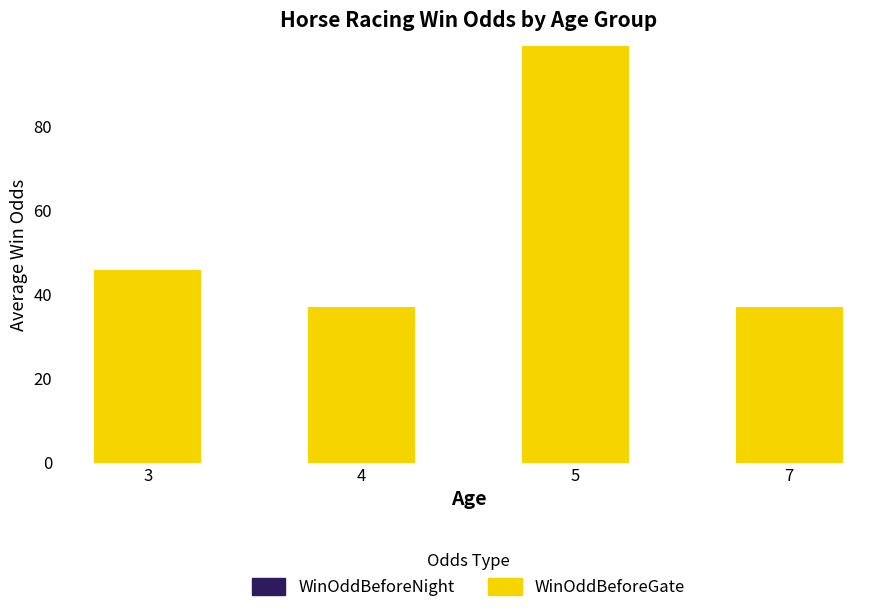

The chart shows a value of 99.0 at 5. True or false?

True